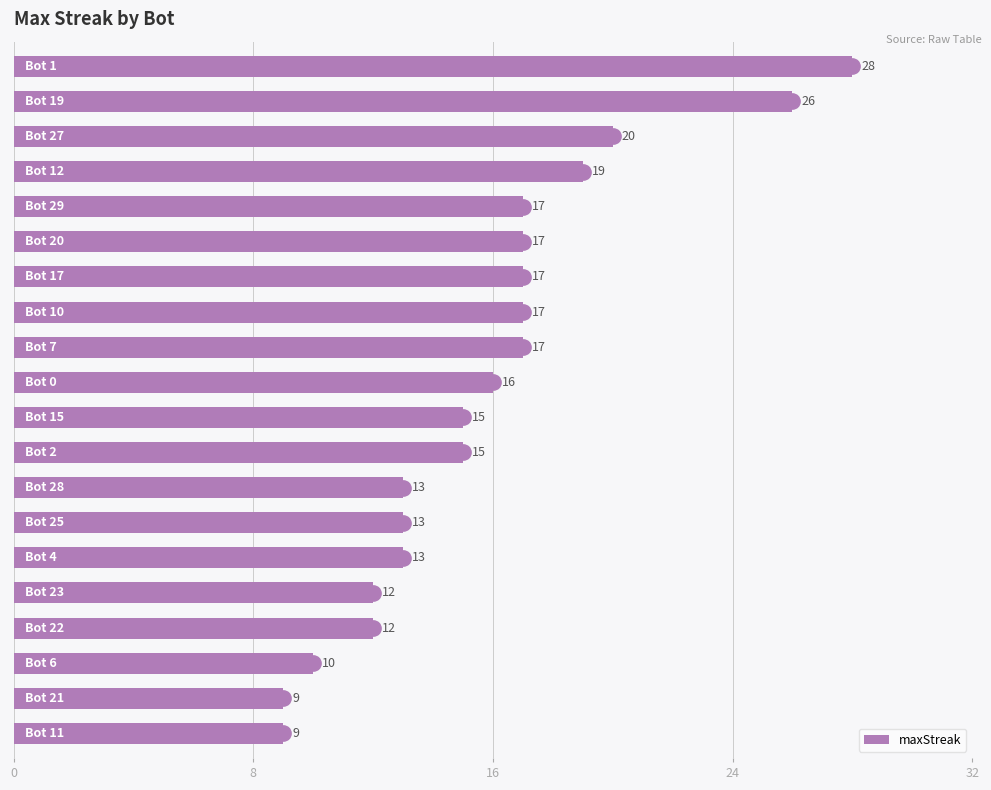

What is the value of the 12th bar from the top?

15